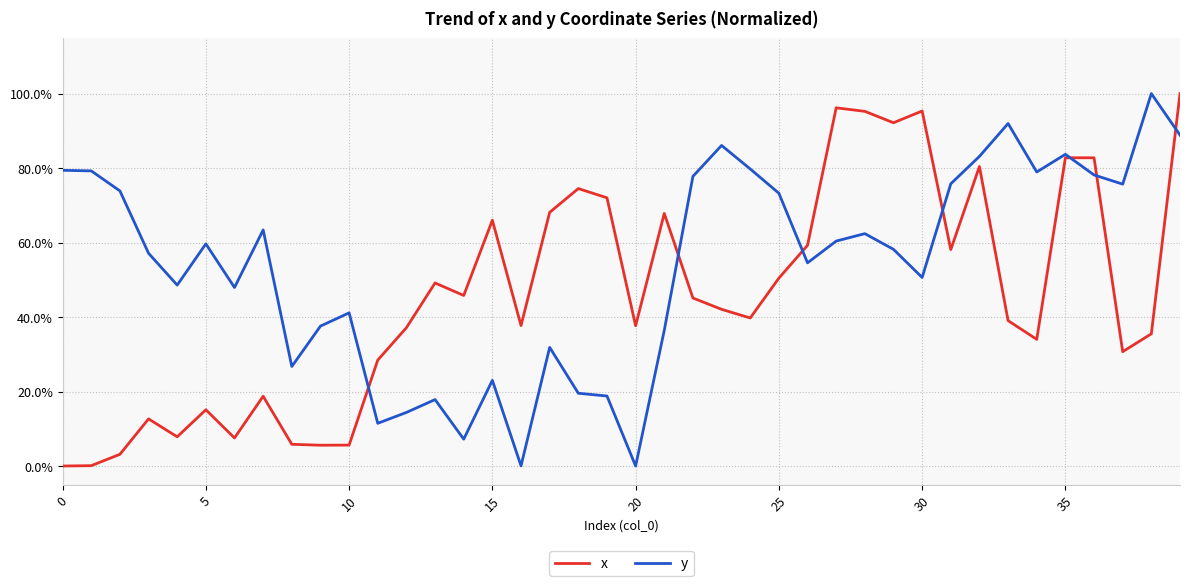

What are all the series names shown in the legend?

x, y